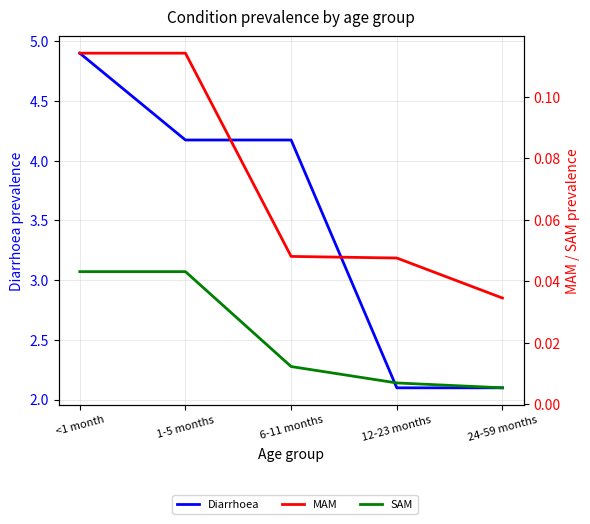

What position from the right is 1-5 months?

4